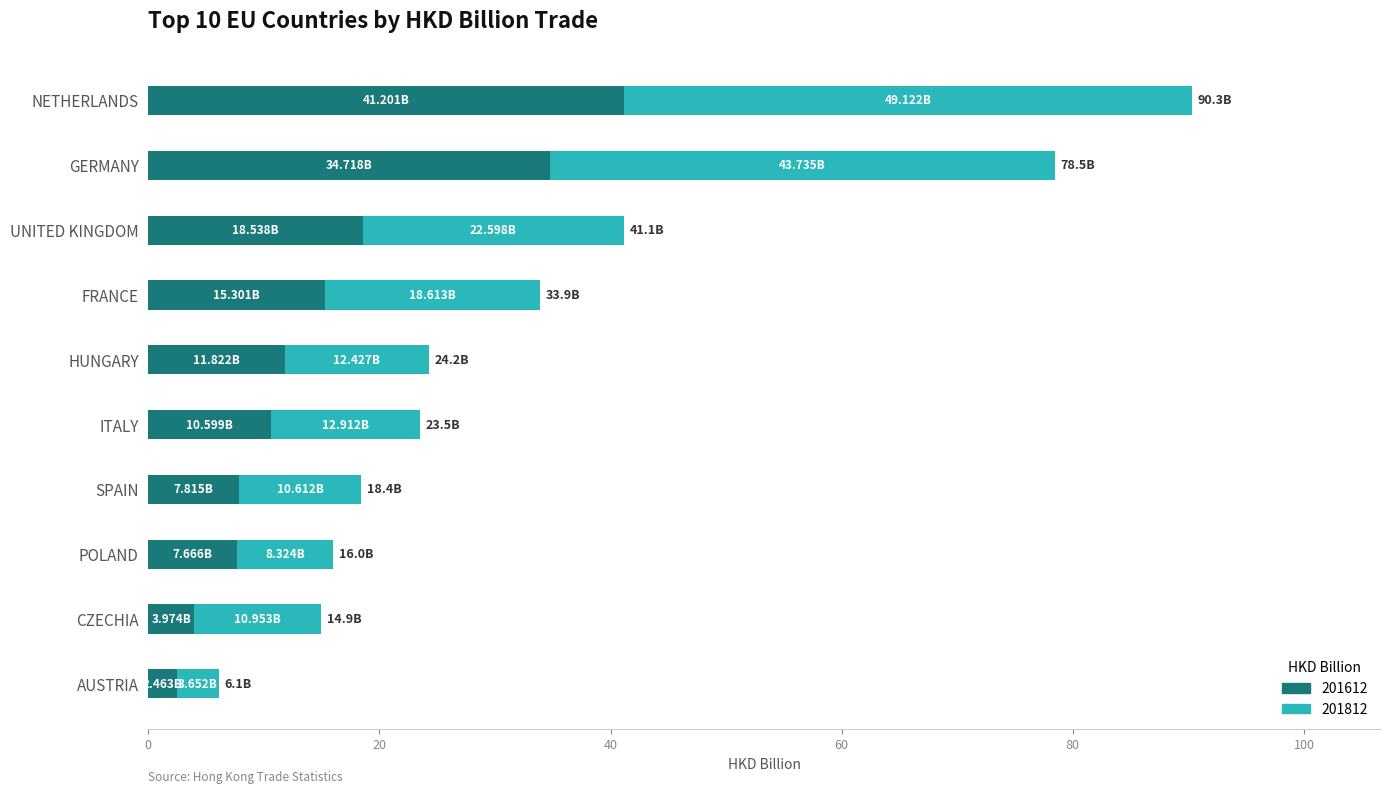

At which category is the sum across all series the highest?

NETHERLANDS